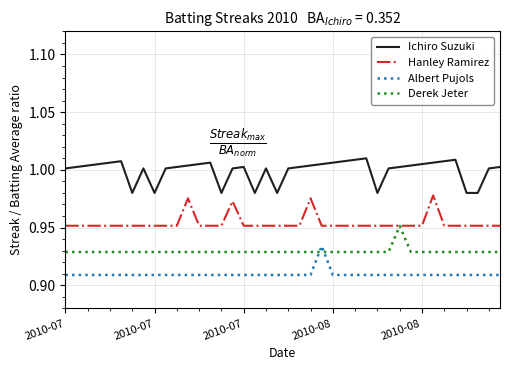

True or false: Hanley Ramirez and Albert Pujols cross at least once.

False